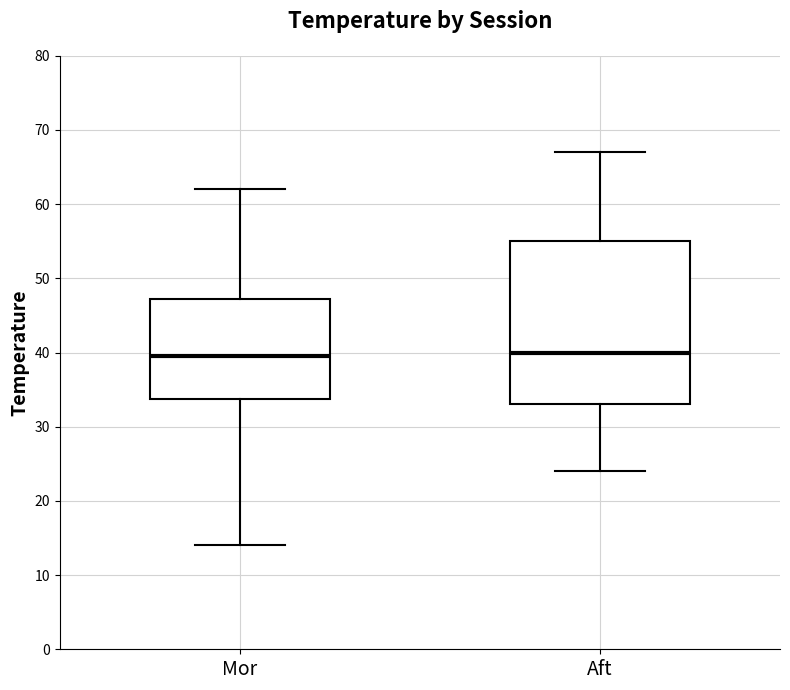

Where does the lower whisker of the box for Aft end on the y-axis? The values are not printed on the chart, so give them approximately, as read against the axis.

24